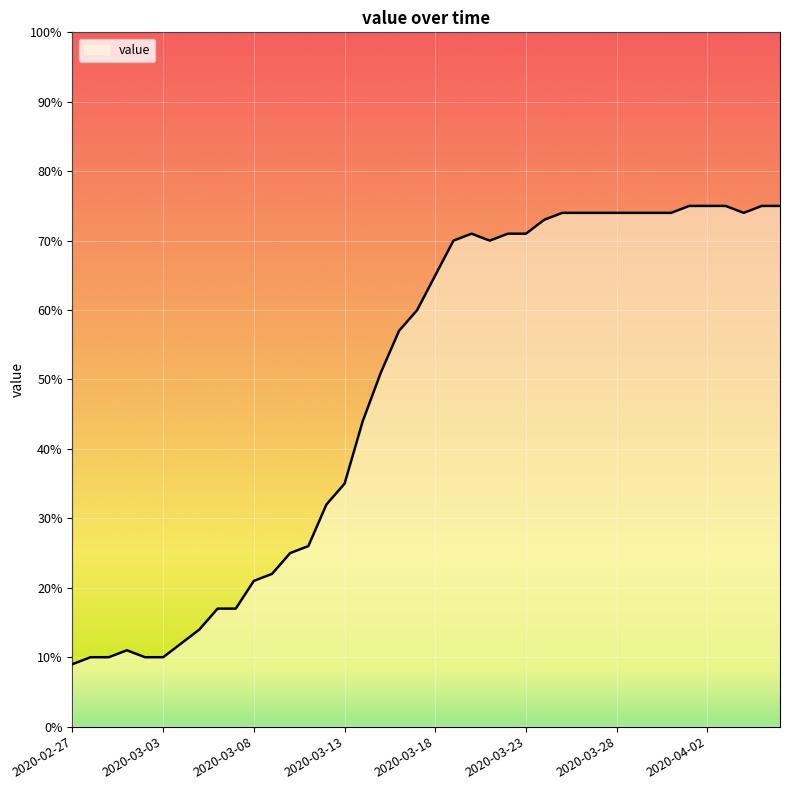

What is the greatest value displayed?

75